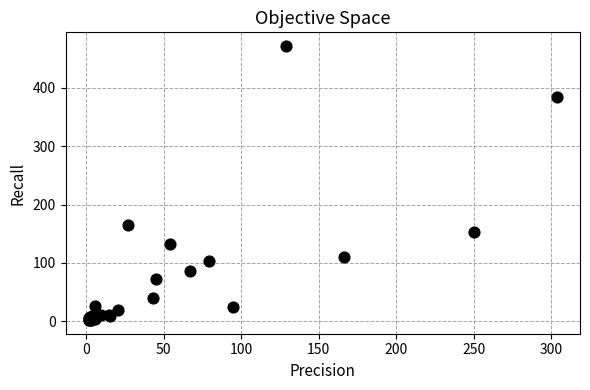

What Y value in the scatter plot is closest to 236?

164.9